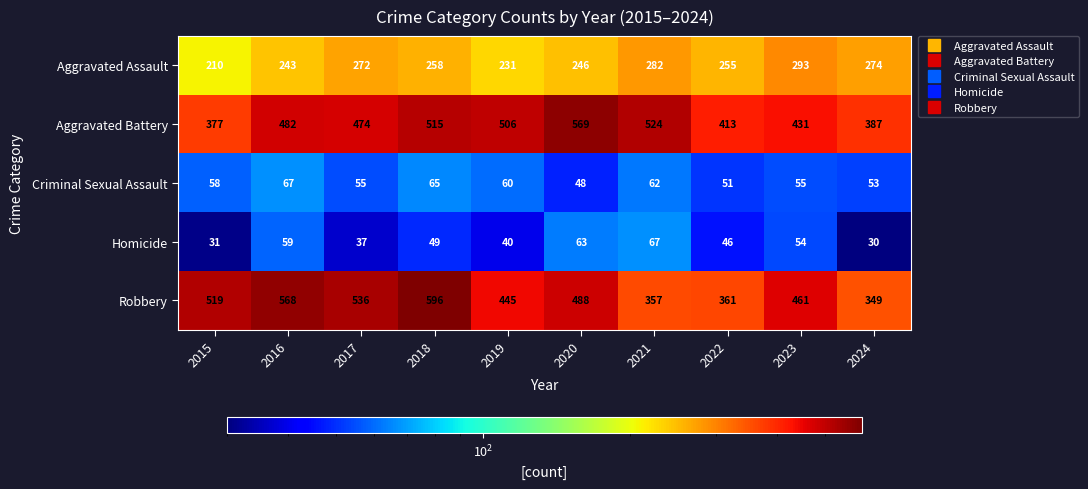

What is the sum of all Robbery values?

4680